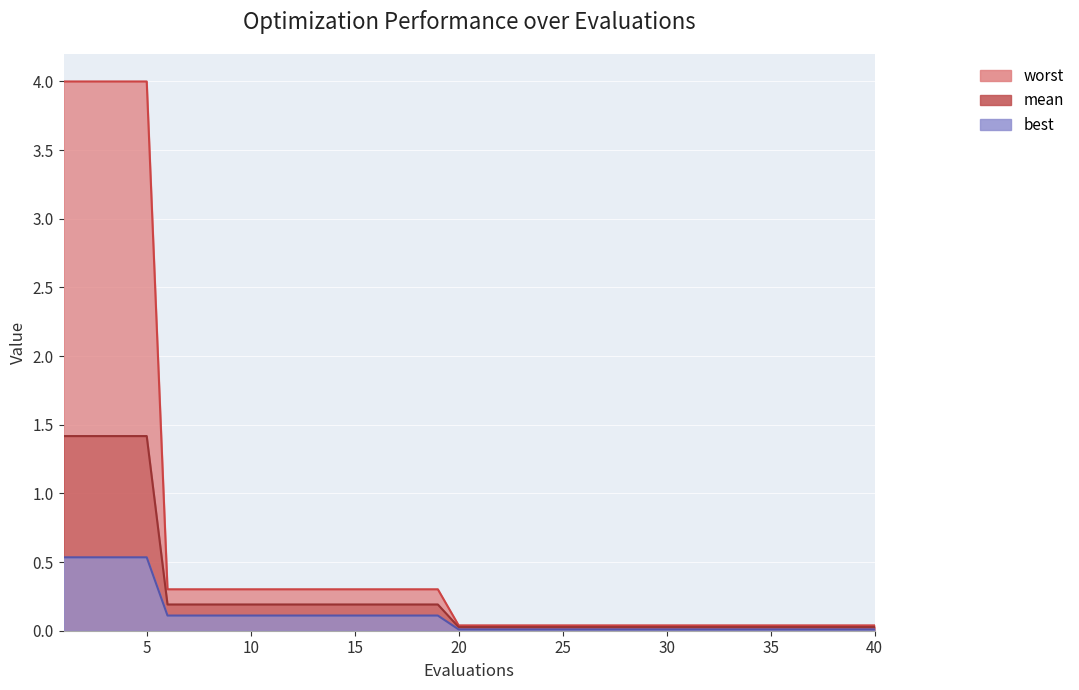

Is the value of mean at 2 greater than the value of best at 5?

Yes